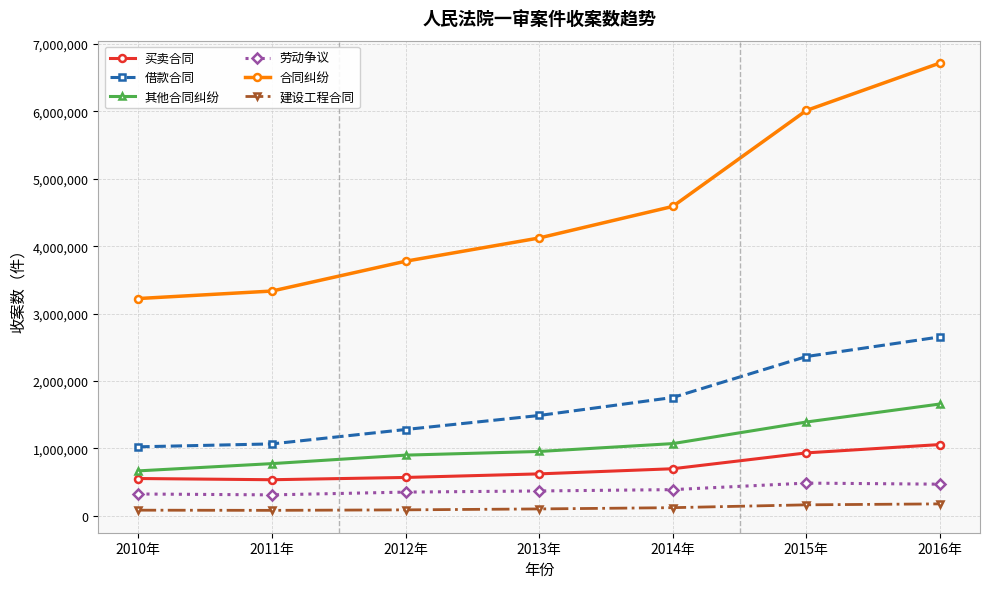

True or false: 合同纠纷 has more than 1 points higher than both neighbors.

False